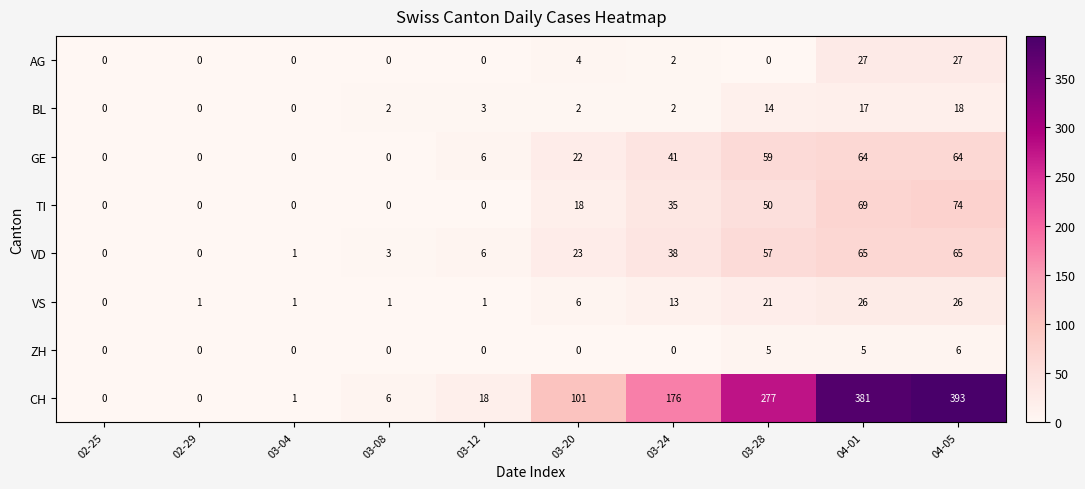

At which category is the sum across all series the highest?

04-05